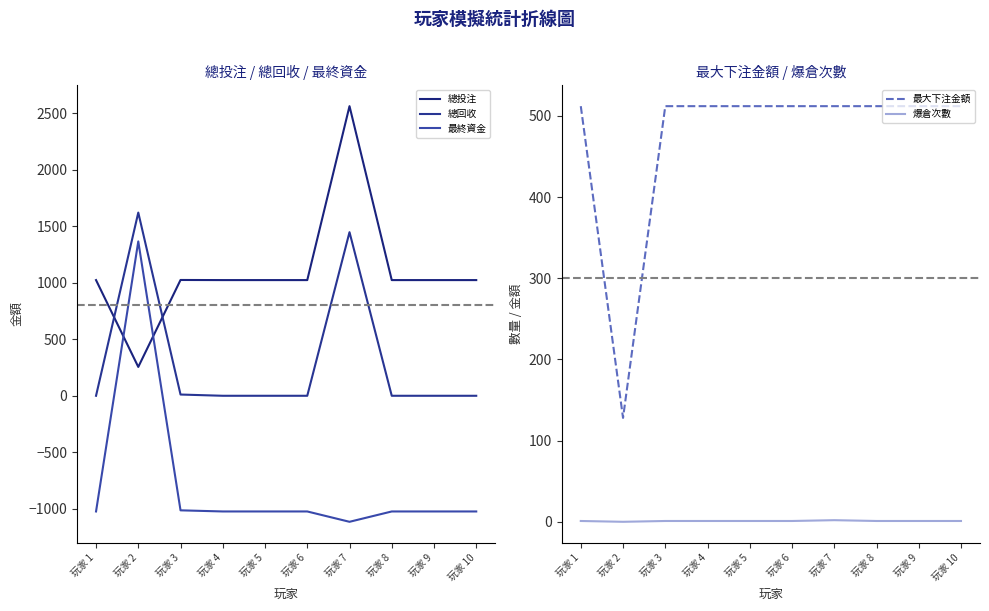

Between 玩家 4 and 玩家 3, which is larger?

玩家 3